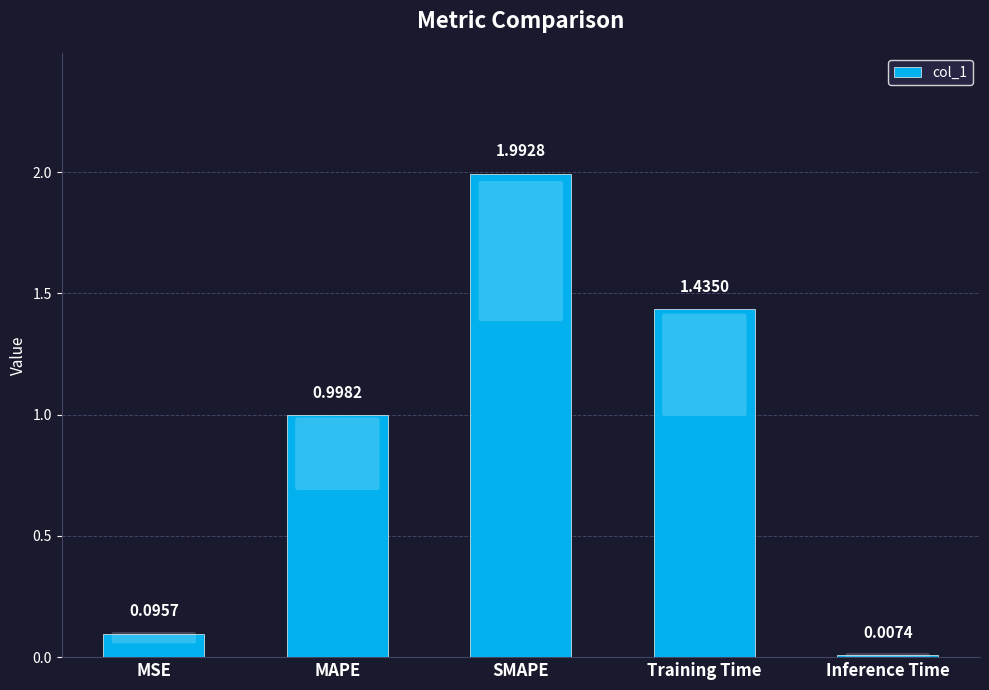

At which category does the chart reach its peak across all series?

SMAPE